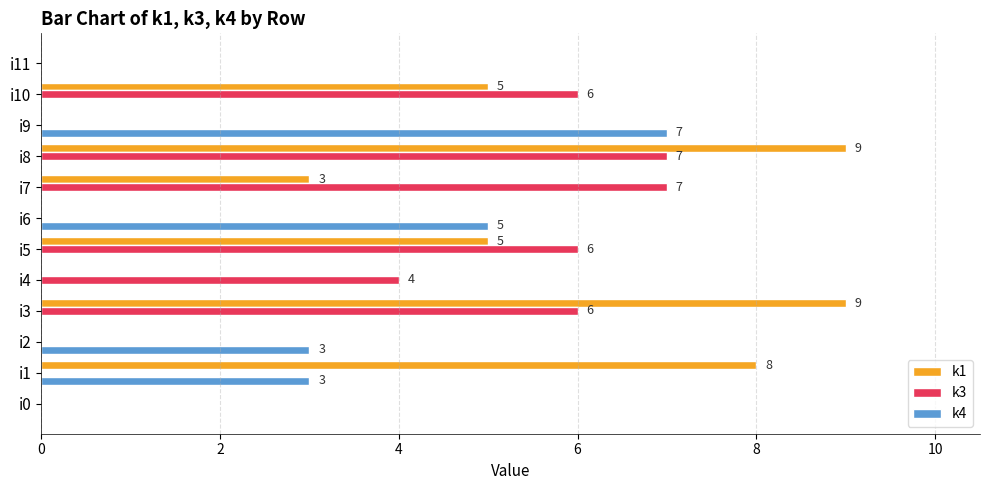

Which series has the widest spread of values?

k1